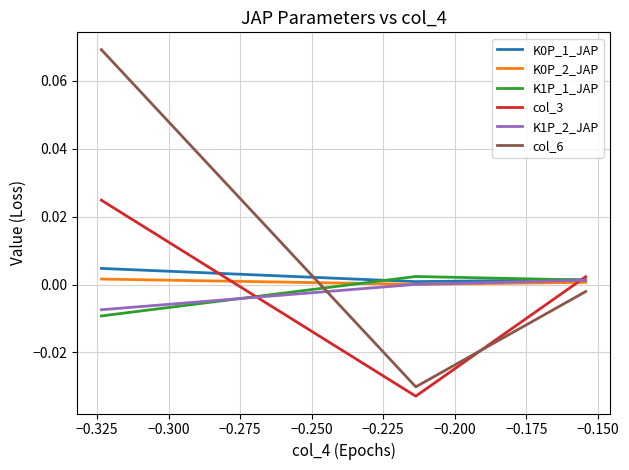

Which series has the largest range (max minus min)?

col_6